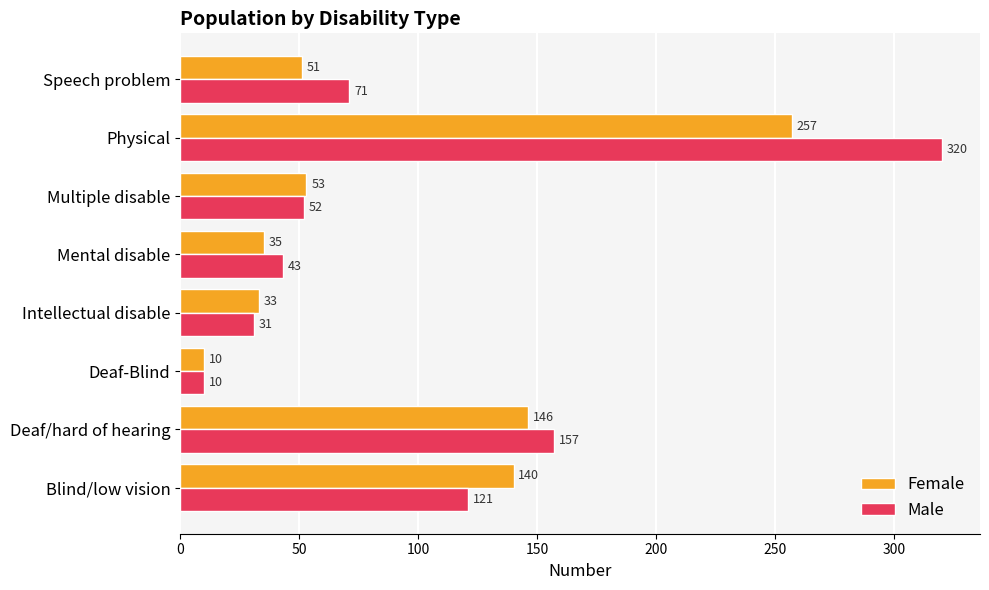

The Female series shows 33 at Intellectual disable. True or false?

True